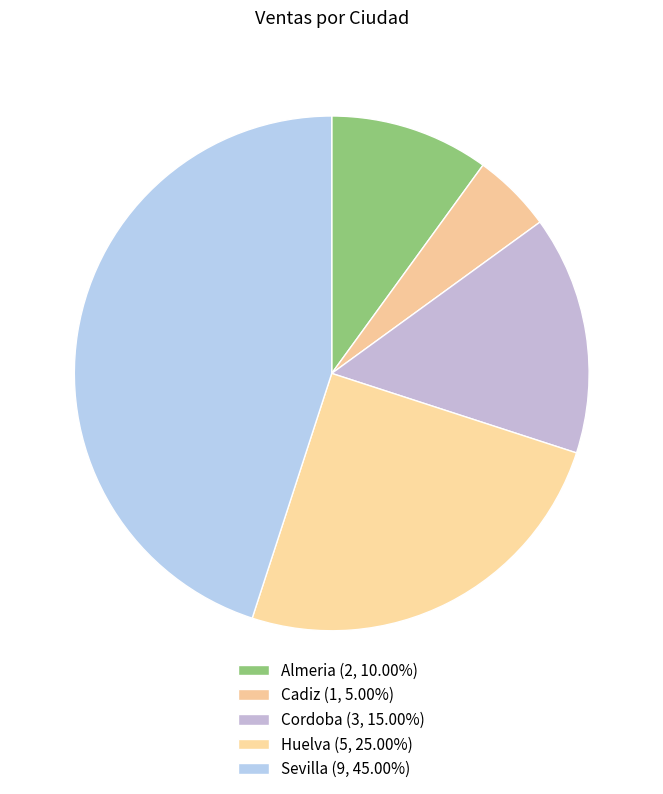

Count the number of slices in the pie.

5